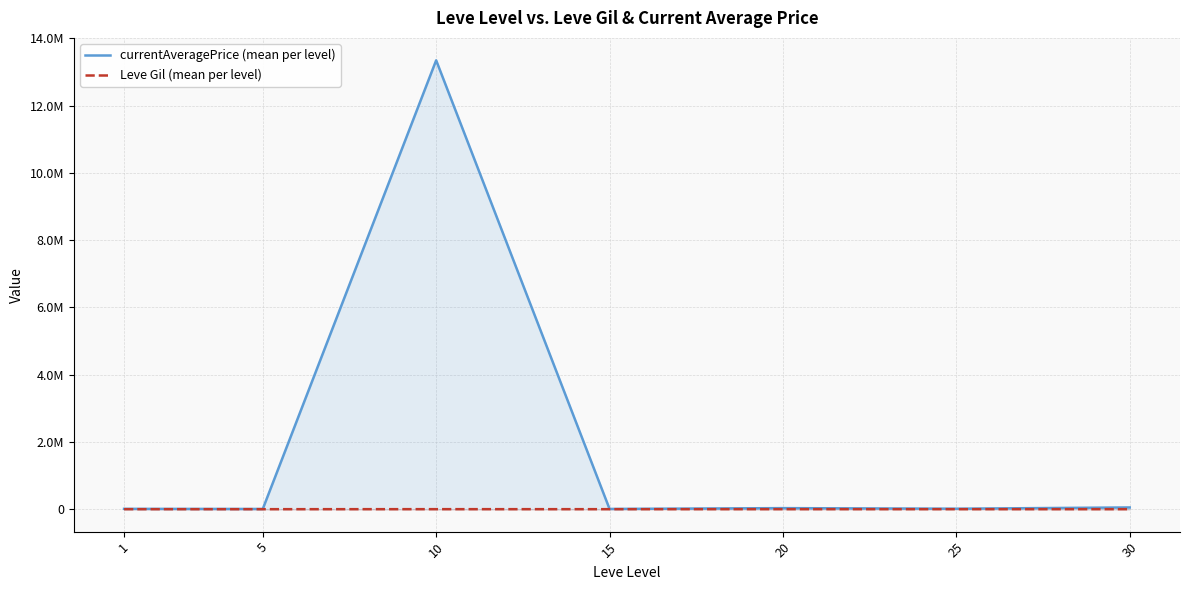

What is the difference between the highest and lowest values at 20?

30652.5